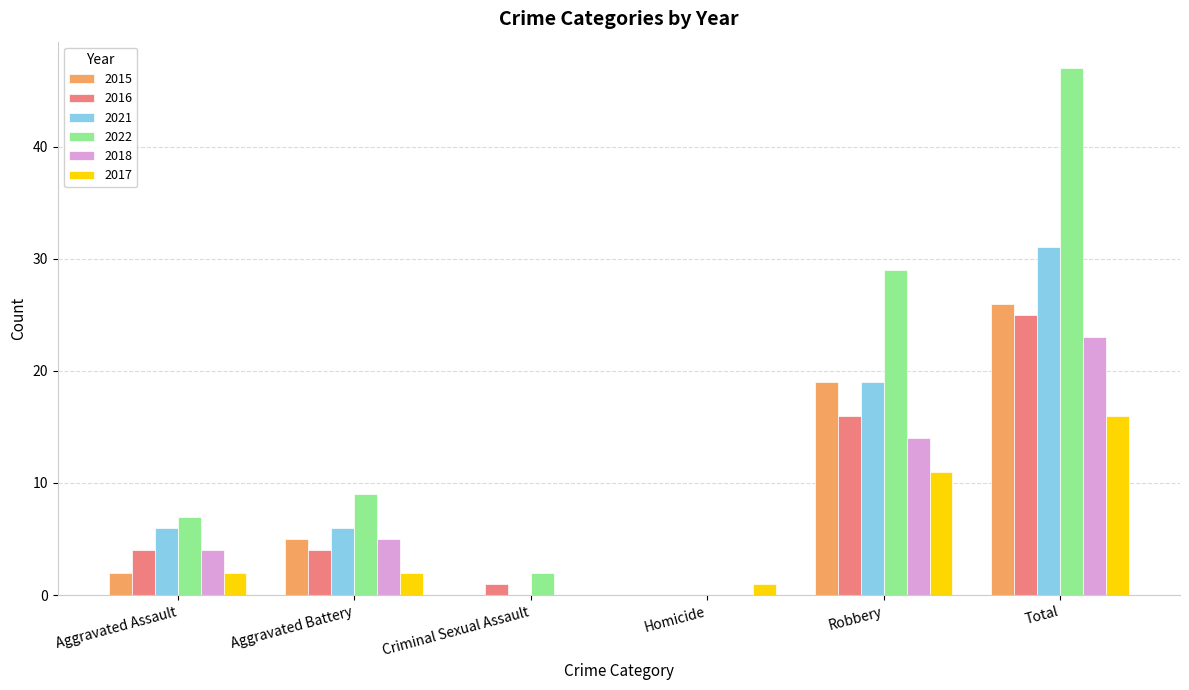

Reading right to left, extract all data points from this chart.

2015: Total=26	Robbery=19	Homicide=0	Criminal Sexual Assault=0	Aggravated Battery=5	Aggravated Assault=2
2016: Total=25	Robbery=16	Homicide=0	Criminal Sexual Assault=1	Aggravated Battery=4	Aggravated Assault=4
2021: Total=31	Robbery=19	Homicide=0	Criminal Sexual Assault=0	Aggravated Battery=6	Aggravated Assault=6
2022: Total=47	Robbery=29	Homicide=0	Criminal Sexual Assault=2	Aggravated Battery=9	Aggravated Assault=7
2018: Total=23	Robbery=14	Homicide=0	Criminal Sexual Assault=0	Aggravated Battery=5	Aggravated Assault=4
2017: Total=16	Robbery=11	Homicide=1	Criminal Sexual Assault=0	Aggravated Battery=2	Aggravated Assault=2